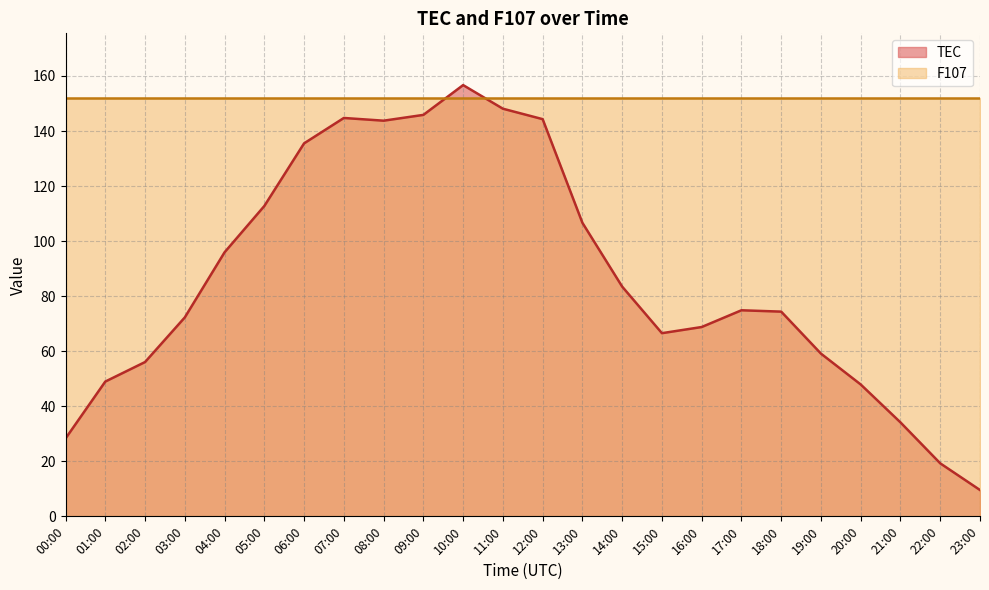

How many data points are above 74?

13